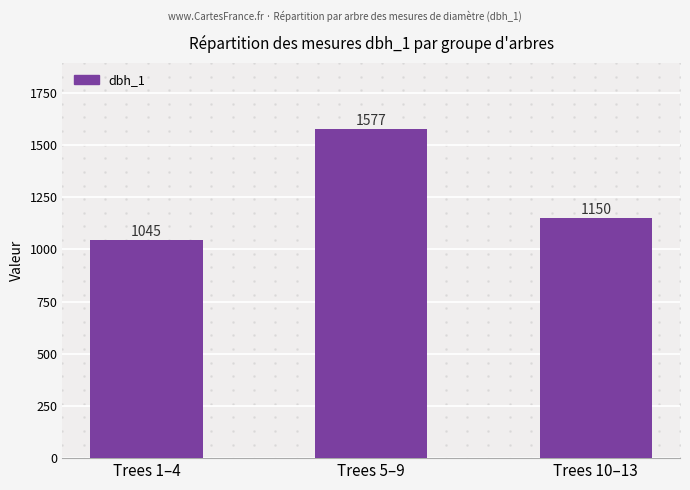

How many categories are shown in the chart?

3